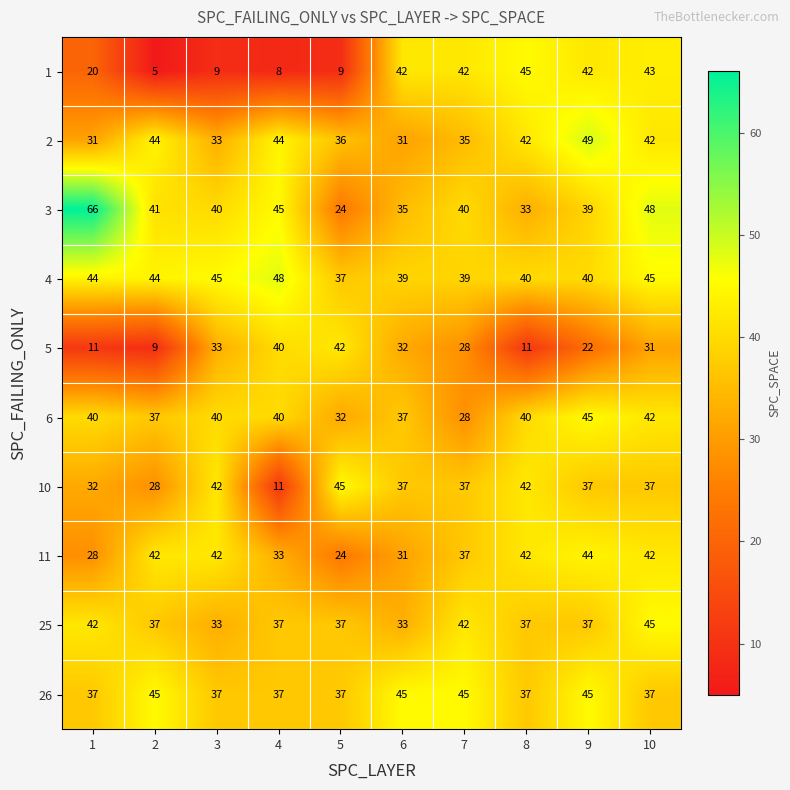

Which label corresponds to the smallest value in the chart?

2